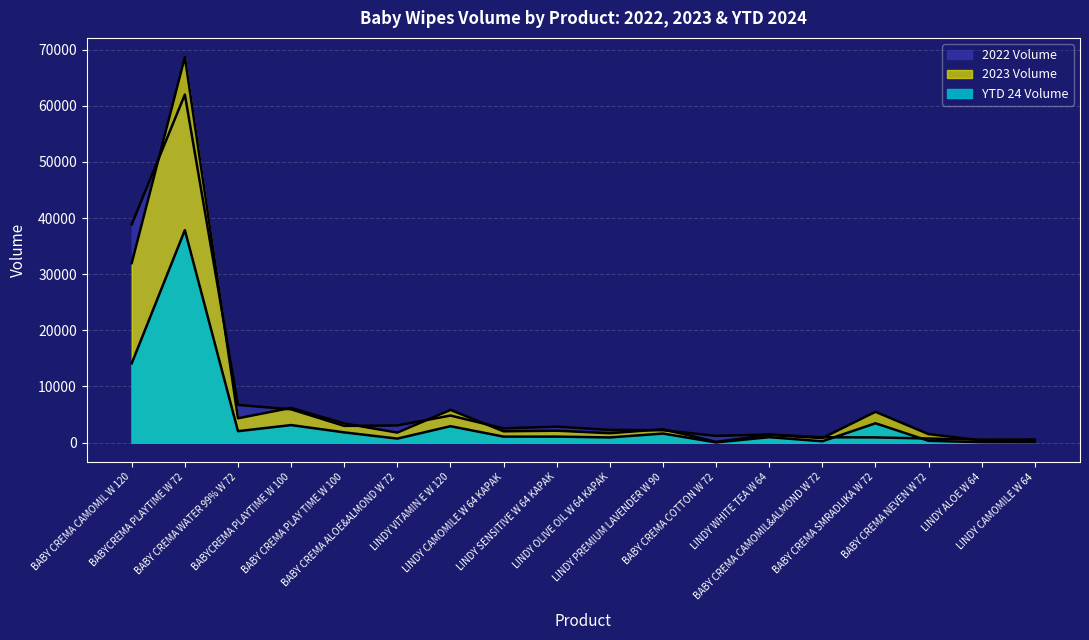

What is the label of the 6th point from the left?

BABY CREMA ALOE&ALMOND W 72